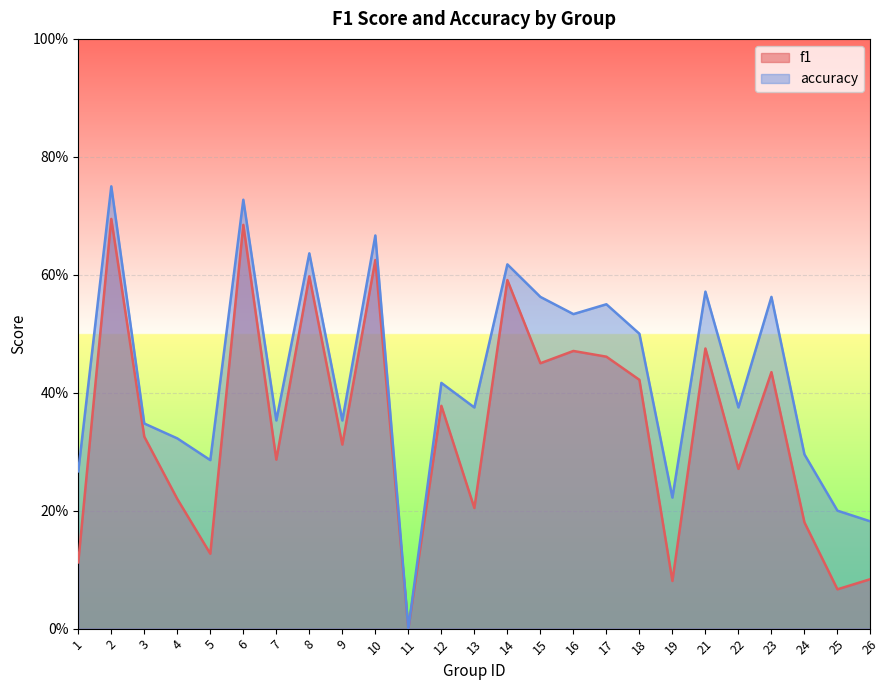

True or false: f1 and accuracy cross at least once.

False